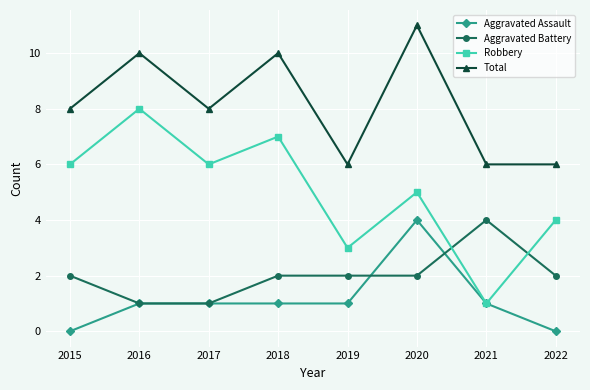

What is the sum of the Total values at 2019 and 2017?

14